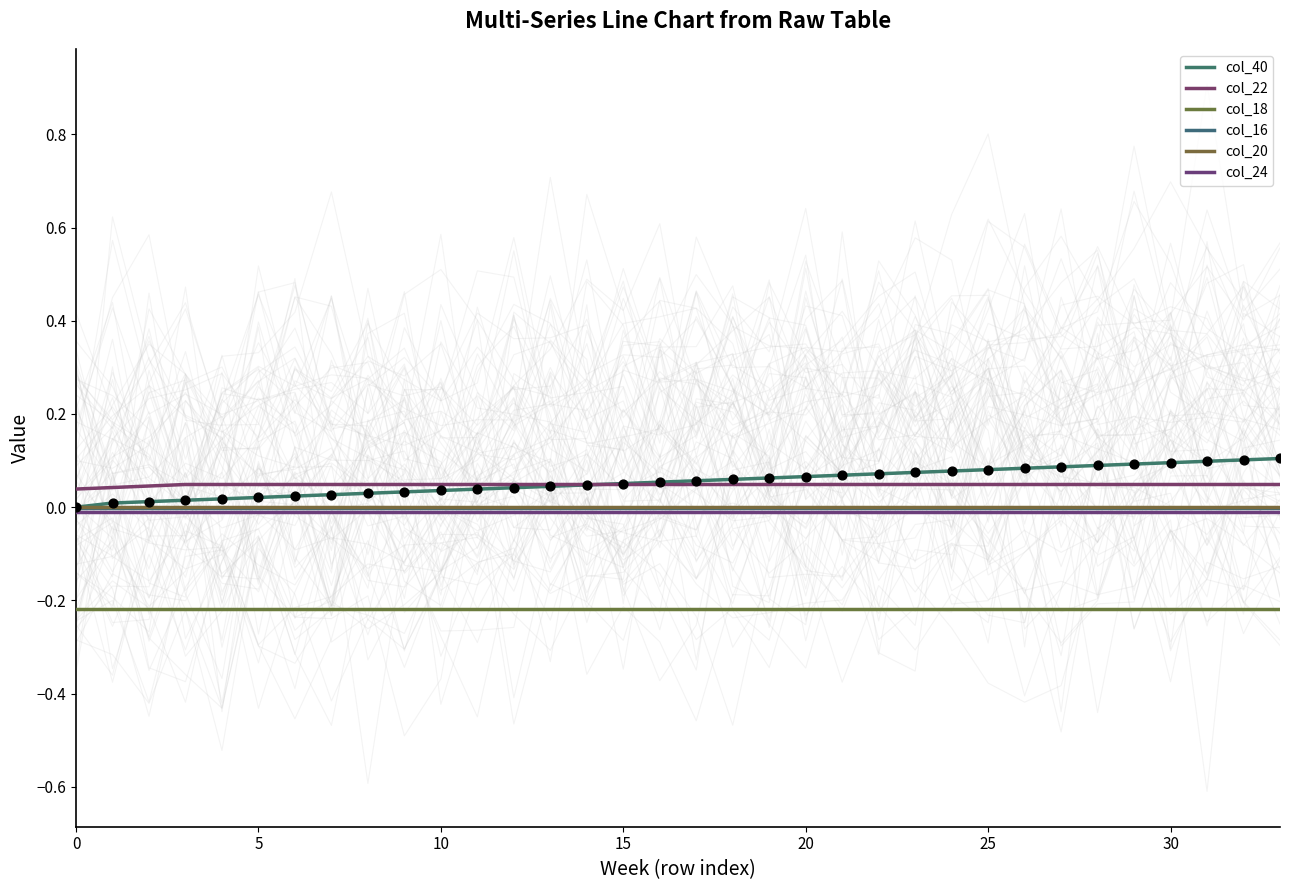

Which series contains the highest Y value?

col_40